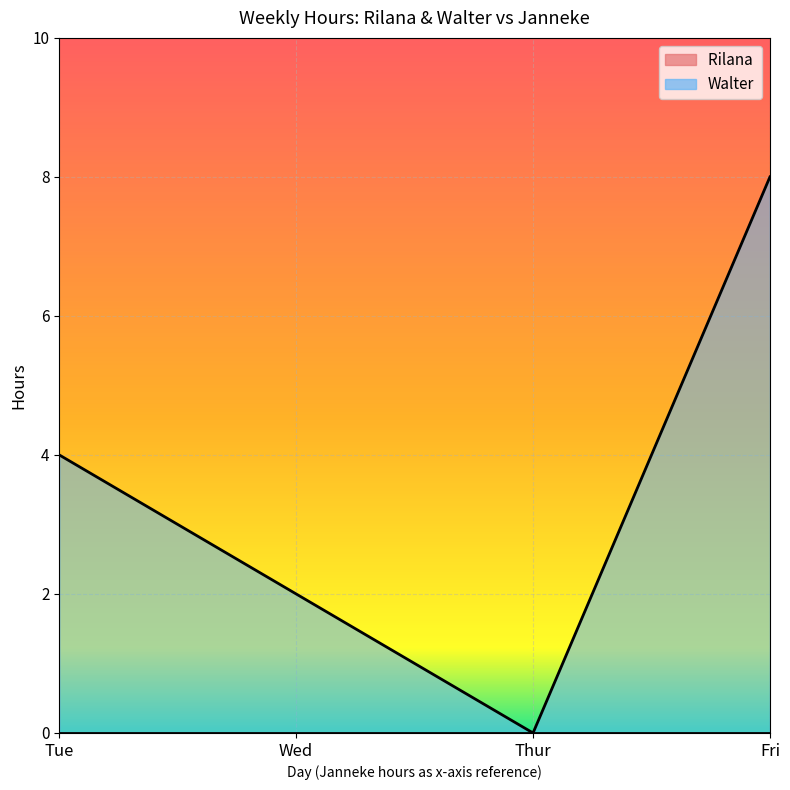

Between Thur and Tue, which is larger?

Tue